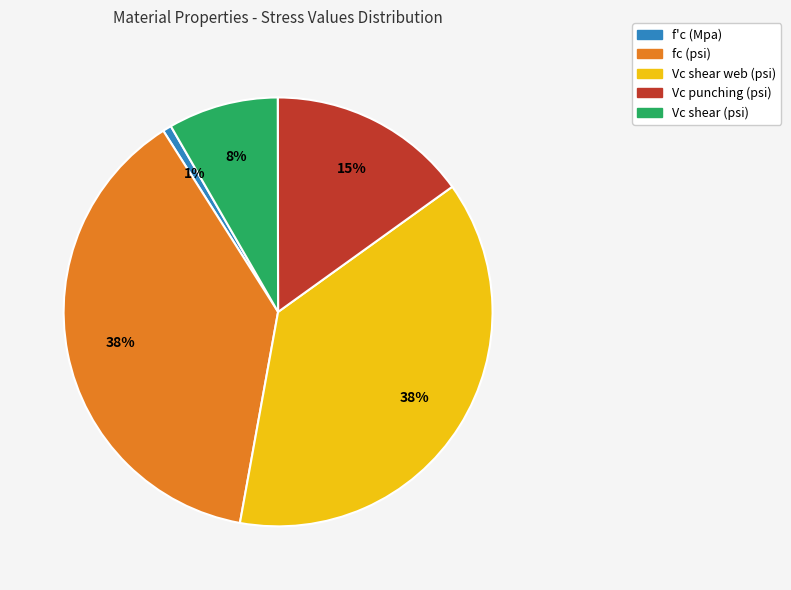

To the nearest percent, what is the combined percentage of Vc shear web (psi) and Vc punching (psi)?

53%